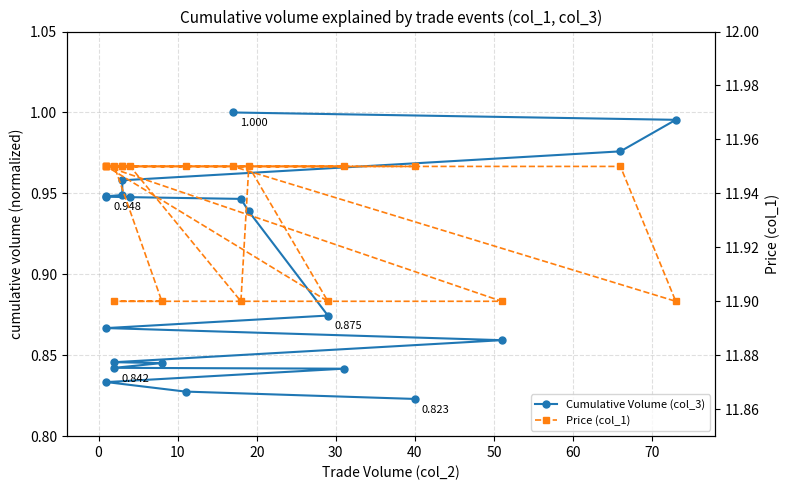

Rank the series by their maximum value, from lowest to highest.

Cumulative Volume (col_3), Price (col_1)